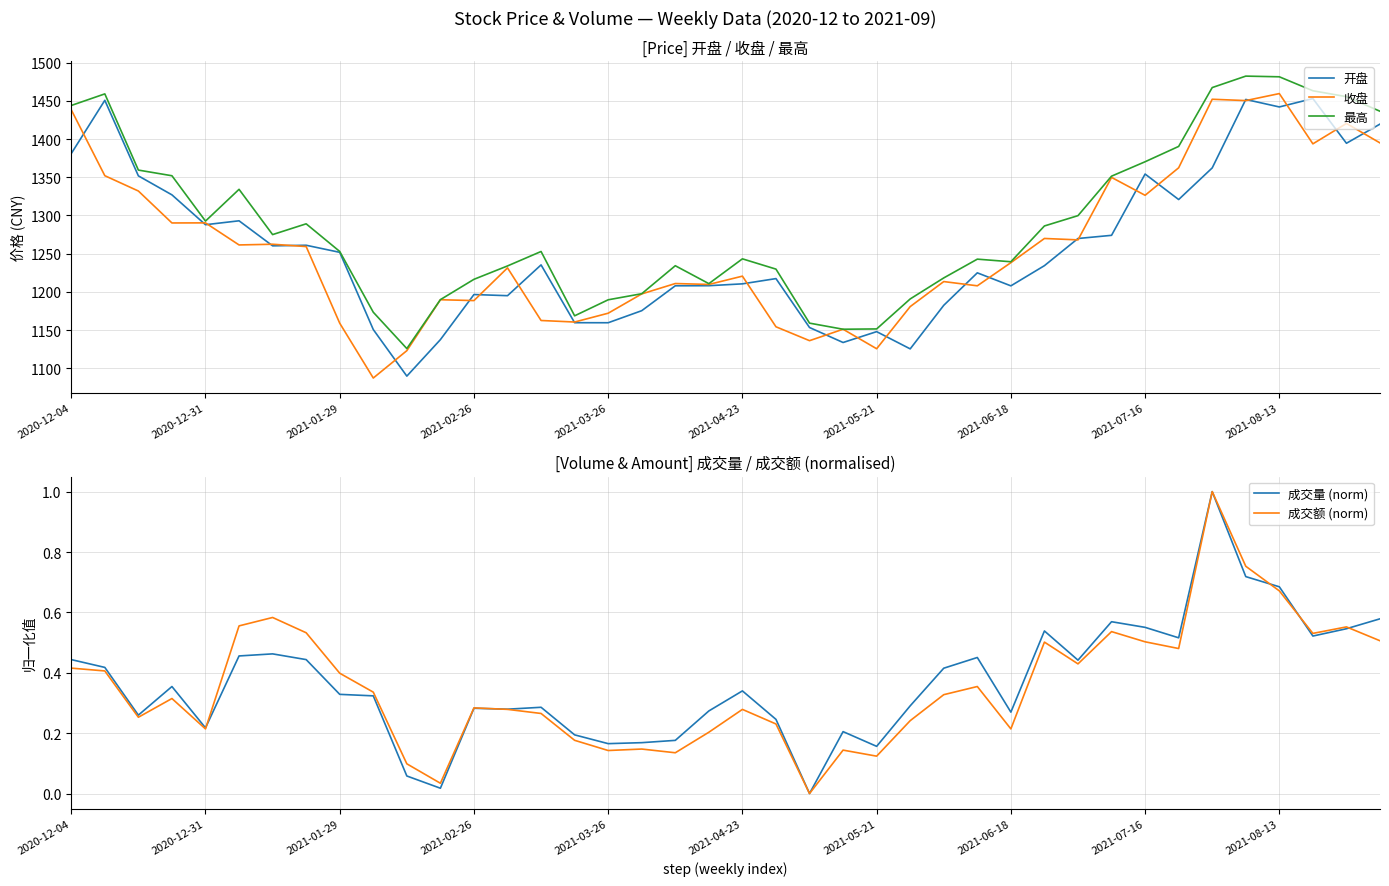

True or false: 收盘 and 最高 intersect in this chart.

False